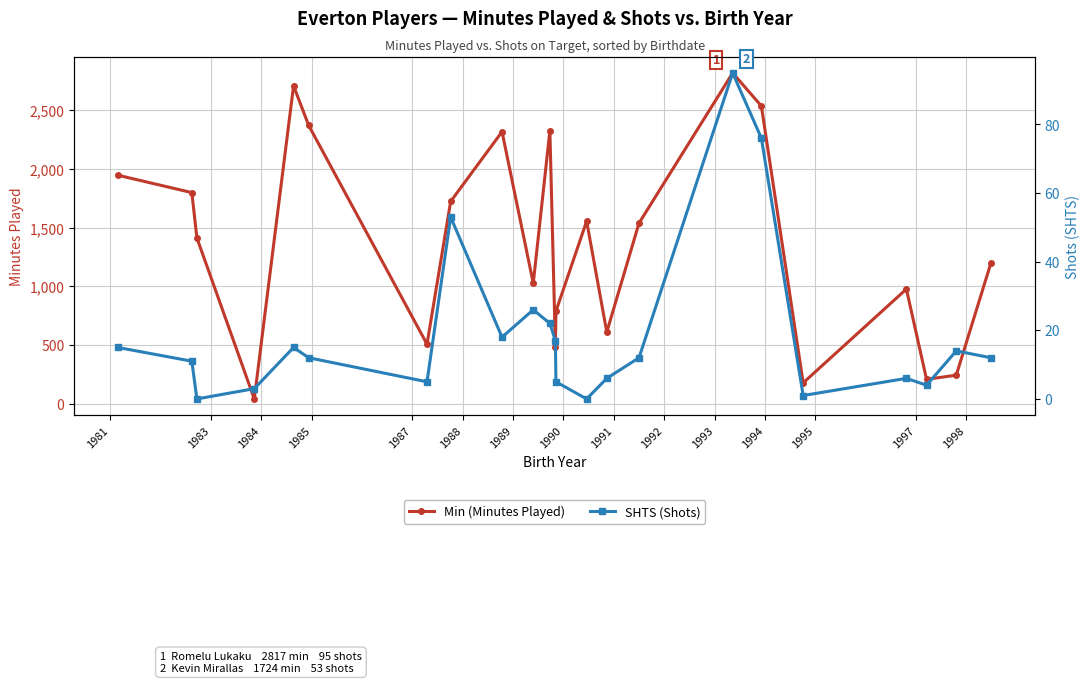

What is the highest value of the Min (Minutes Played) series?

2817